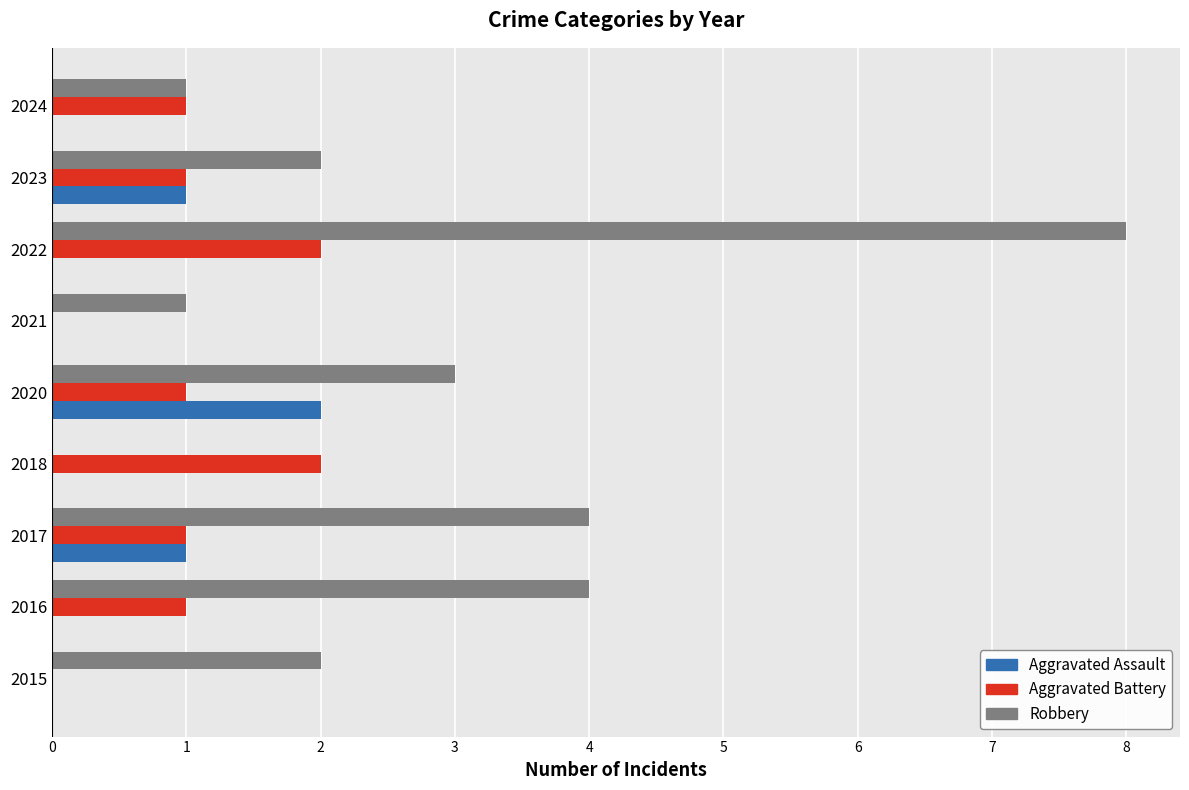

Which series changed the most between 2016 and 2020?

Aggravated Assault